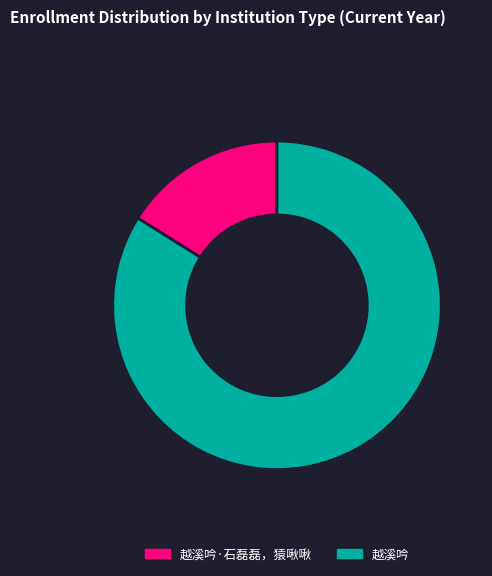

Is there a majority slice in this chart?

Yes